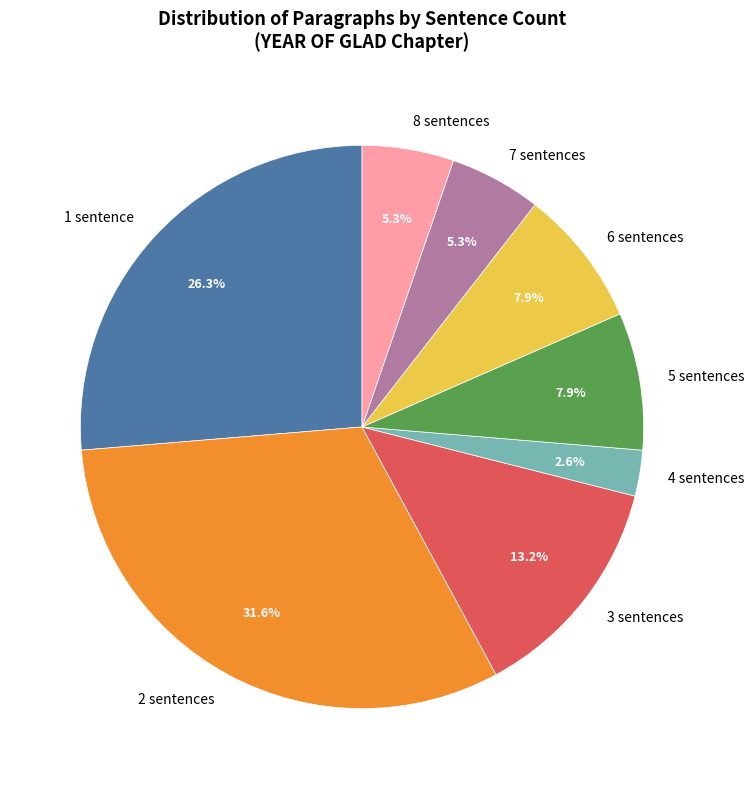

Combined, what portion of the pie is 5 sentences and 3 sentences?

21.1%